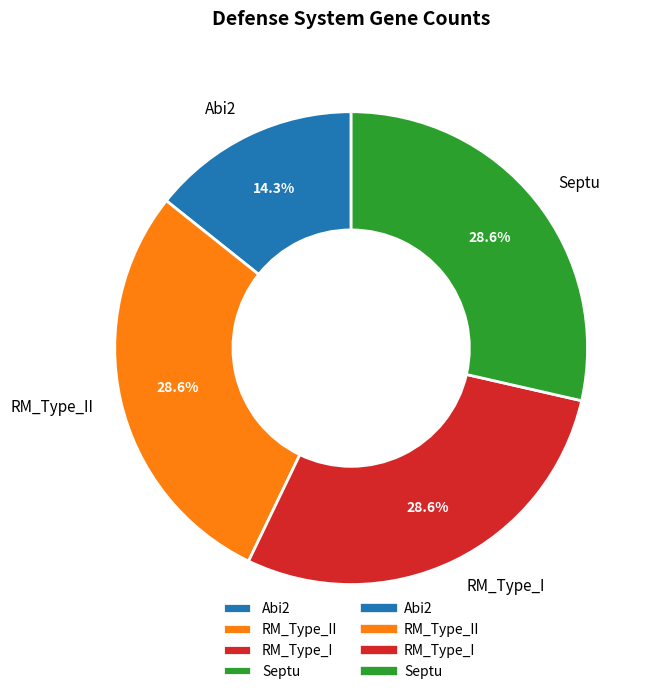

True or false: RM_Type_I accounts for 29% of the total.

True